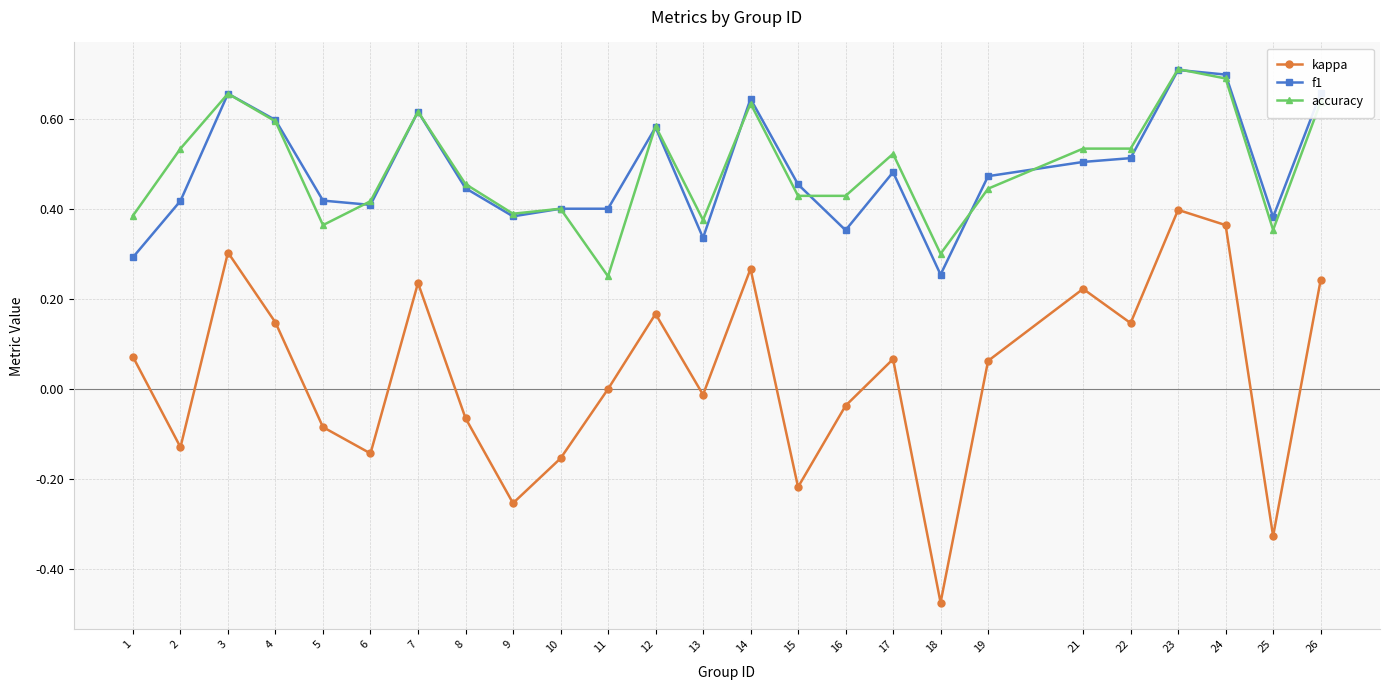

Which series has the largest range (max minus min)?

kappa